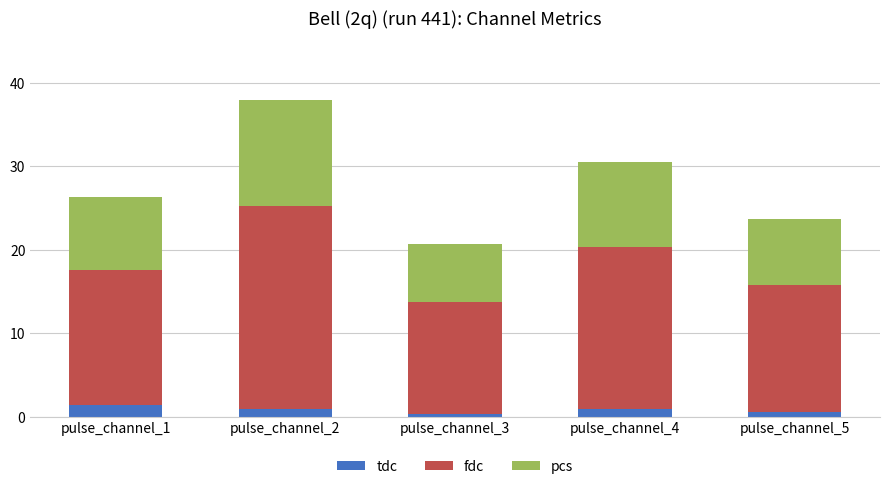

What is the average value of the tdc series?

0.9